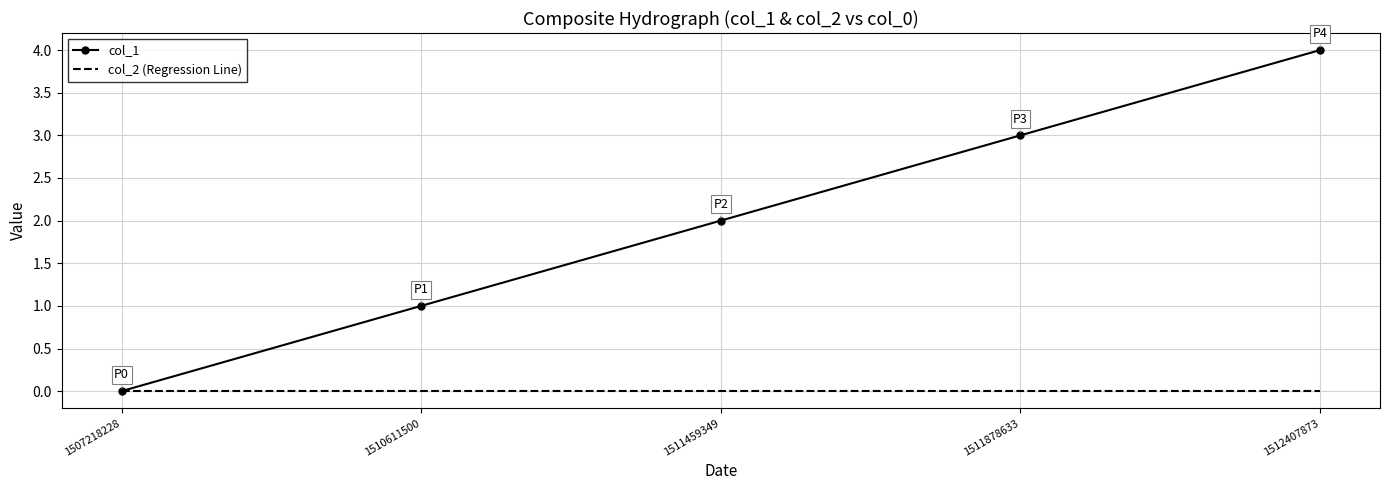

Which category has the highest value across all series?

1512407873